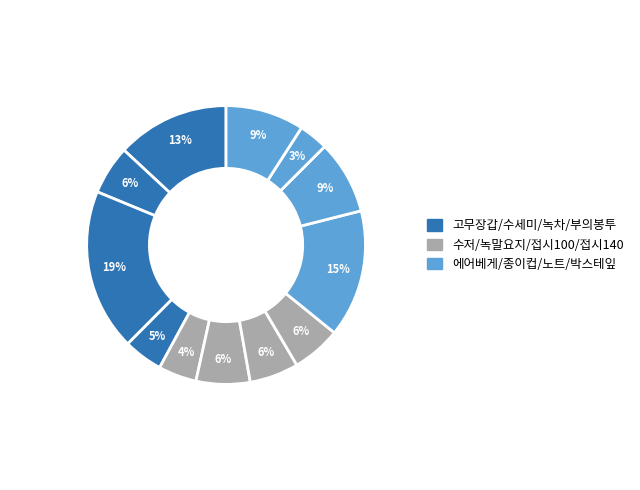

How many segments does this pie chart have?

12